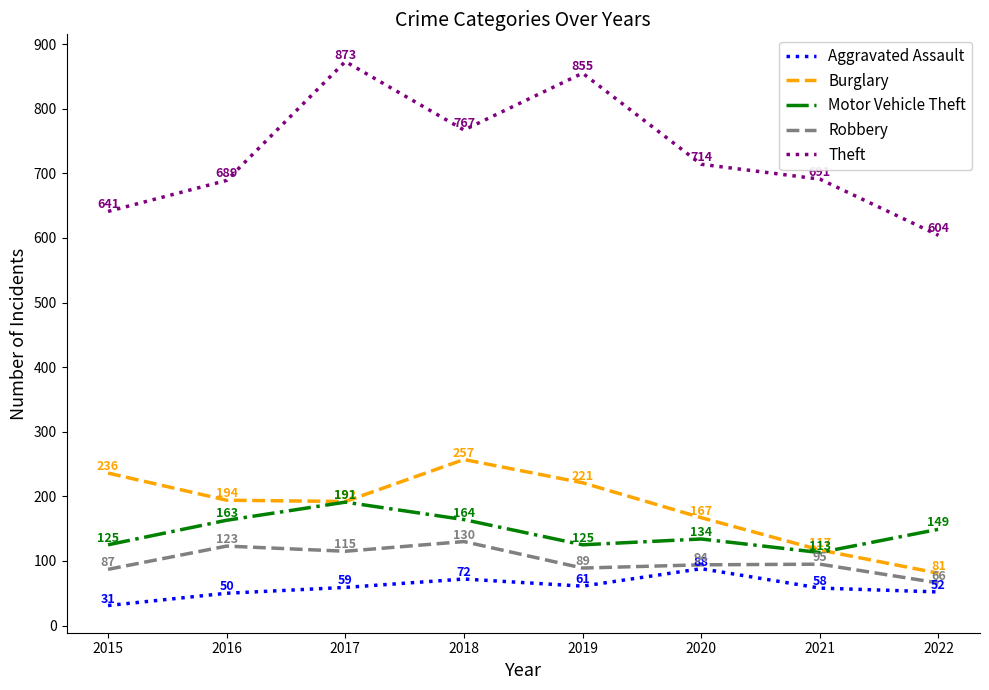

At which label does Burglary first exceed 194?

2015